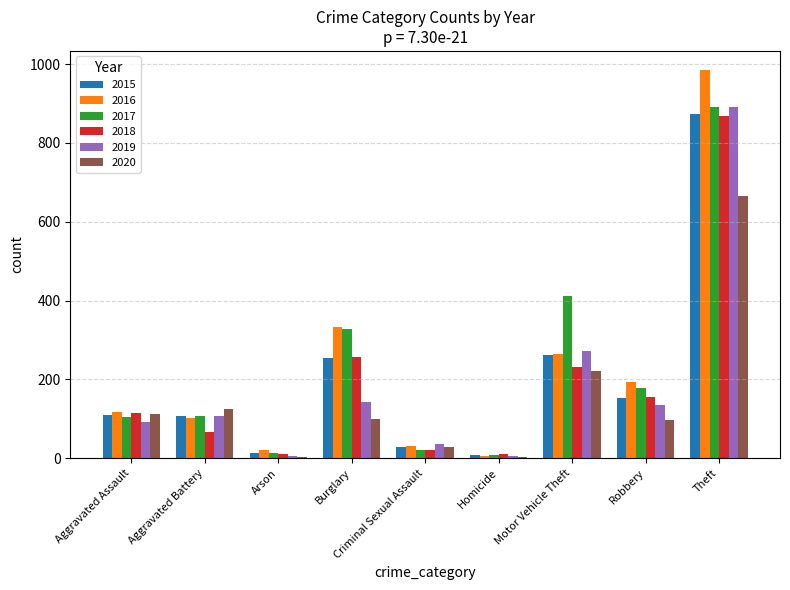

Is the value of 2020 at Homicide greater than the value of 2016 at Aggravated Assault?

No